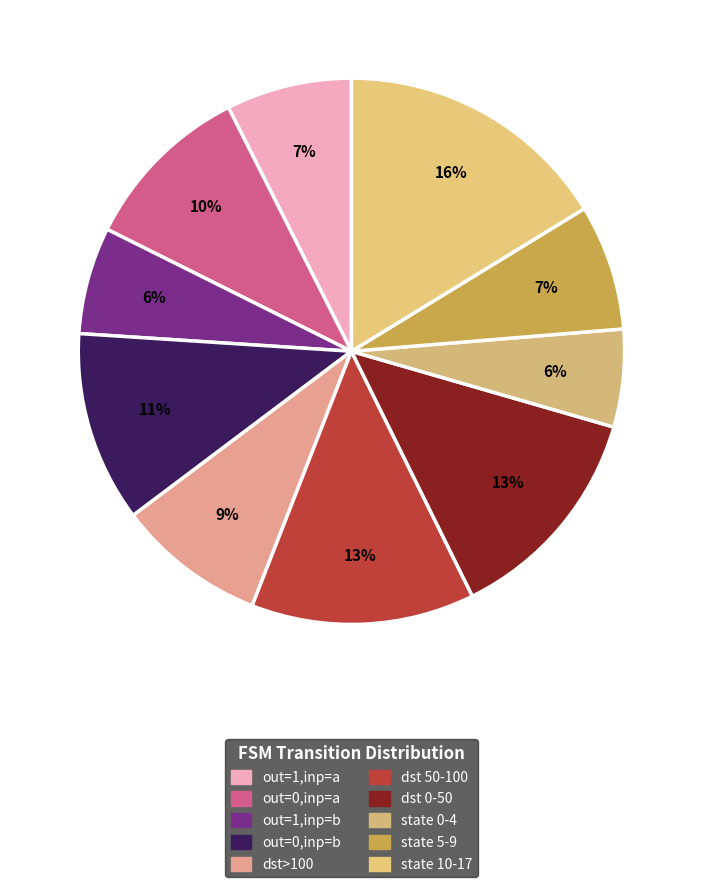

How many segments does this pie chart have?

10